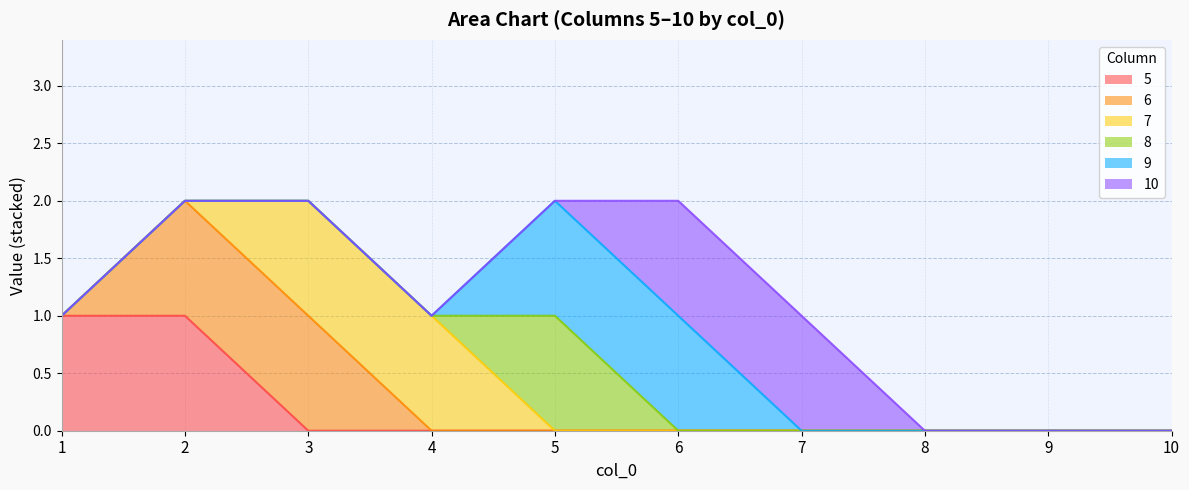

What is the difference between the maximum and second lowest values in the 7 series?

1